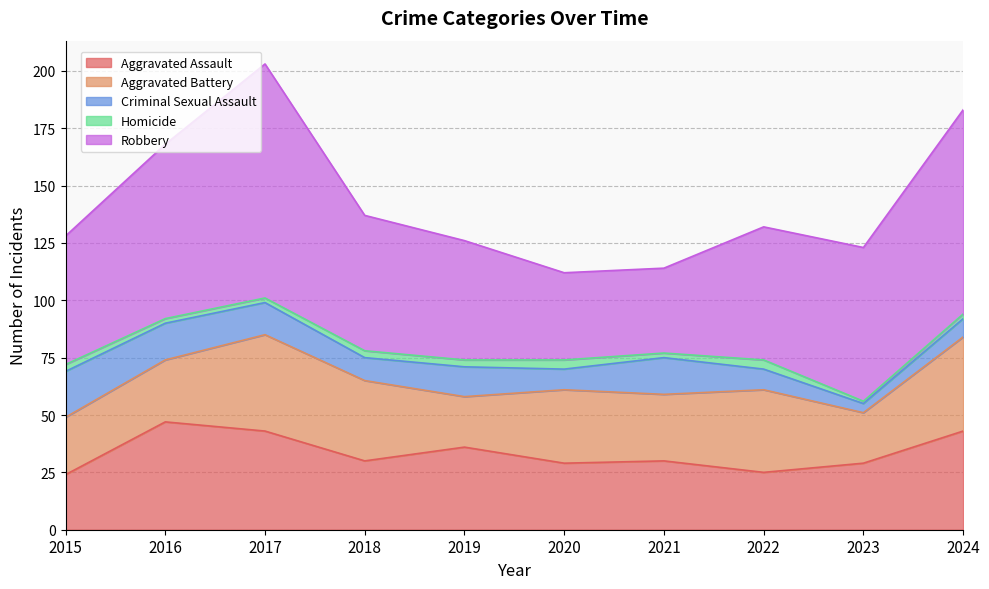

At which label does Aggravated Assault reach its minimum?

2015